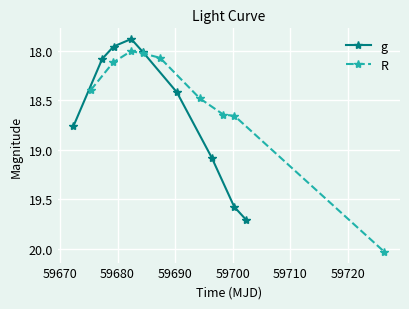

What is the value of the R point at the 4th from the left?

18.0